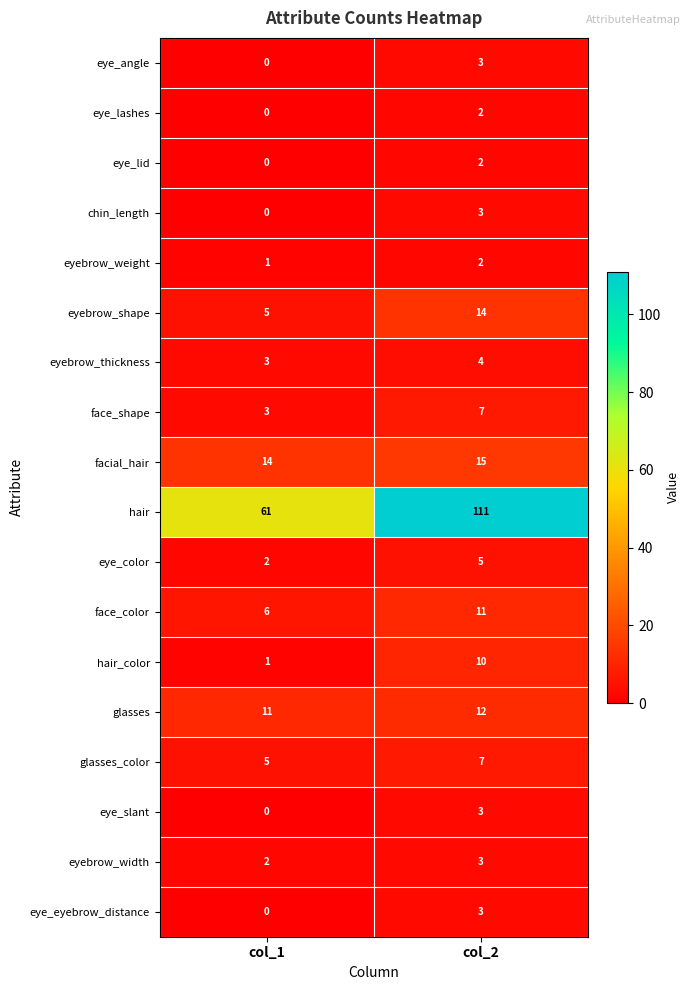

Is the value of eye_color at col_2 greater than the value of face_color at col_1?

No